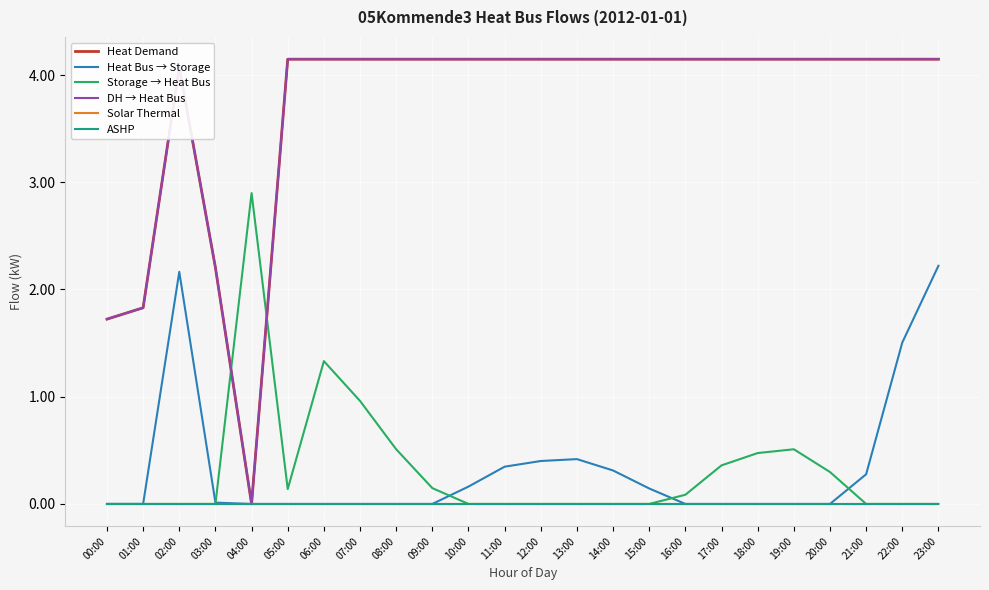

True or false: ASHP has a value of 0.0 at 23:00.

True